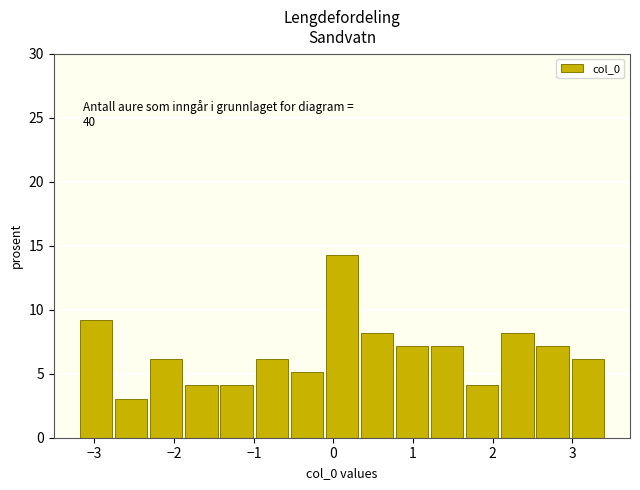

Over which range of the x-axis is the bar tallest?

-0.1 to 0.3